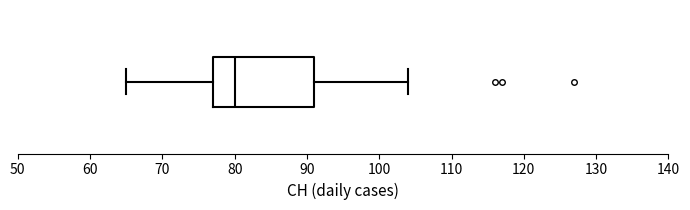

Where does the right whisker of the box end on the x-axis? The values are not printed on the chart, so give them approximately, as read against the axis.

104